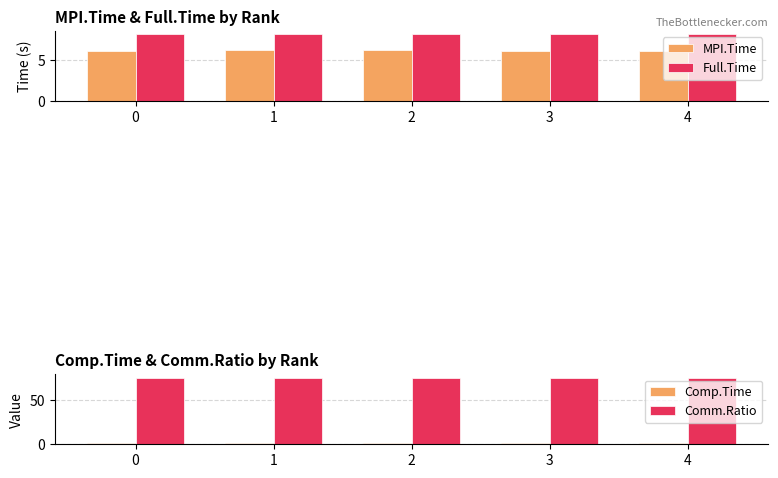

At which label is Comp.Time closest to 1?

2